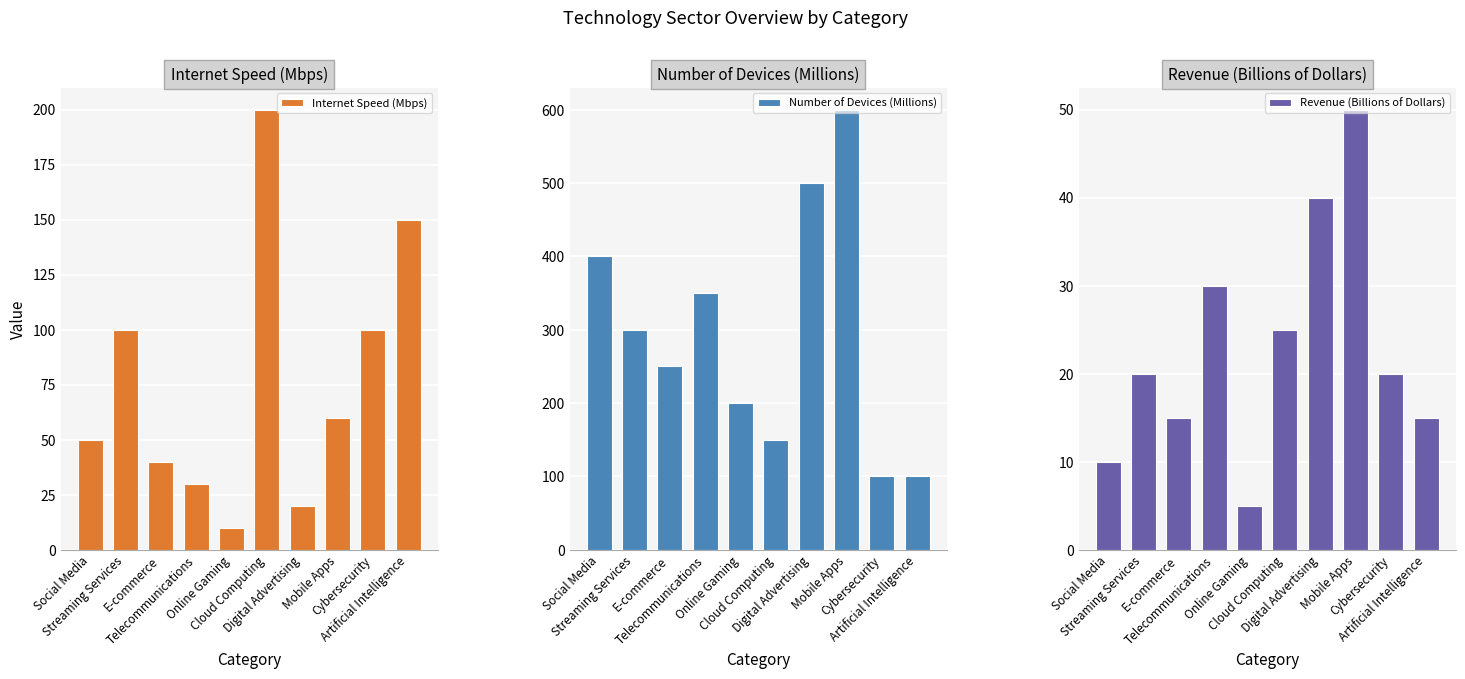

The Revenue (Billions of Dollars) series shows 8 at Streaming Services. True or false?

False